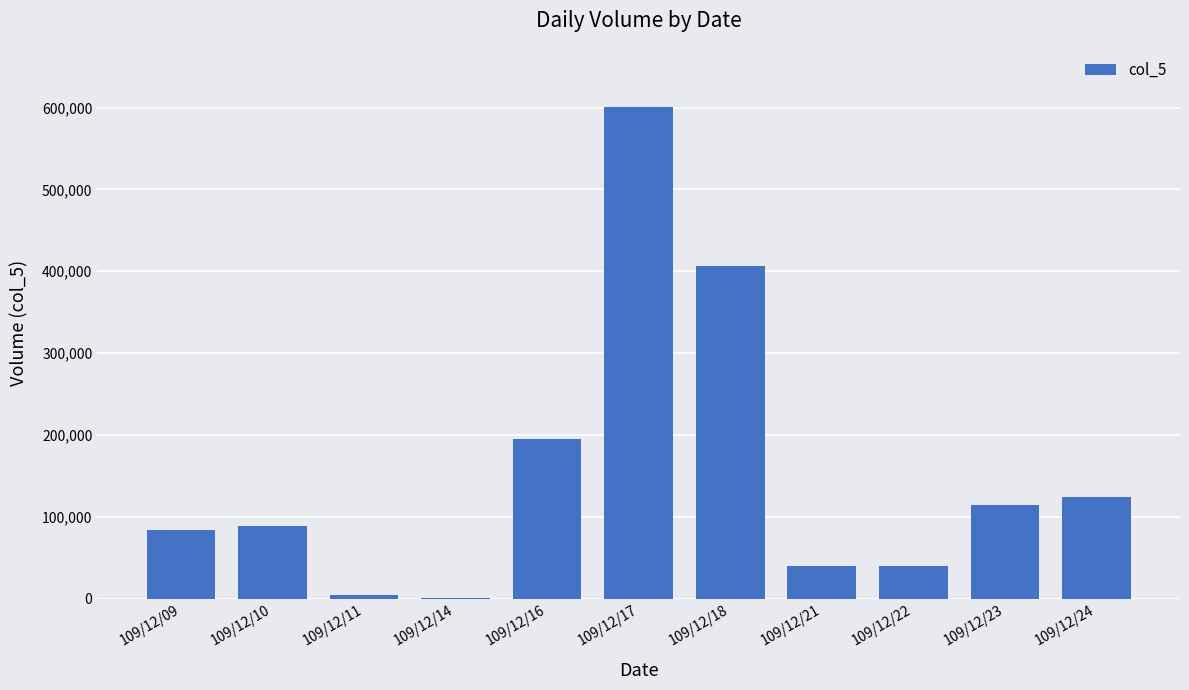

Which label corresponds to the largest value in the chart?

109/12/17